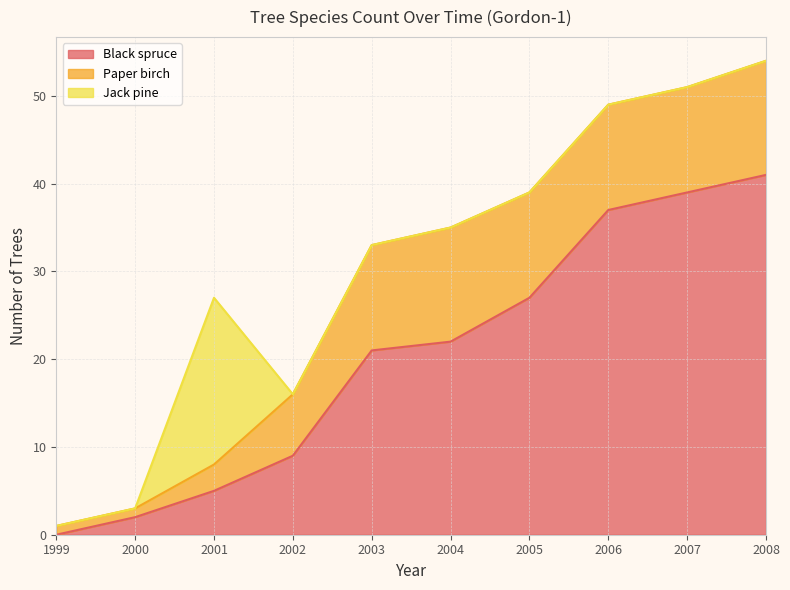

List the series in order of their overall mean, lowest first.

Jack pine, Paper birch, Black spruce